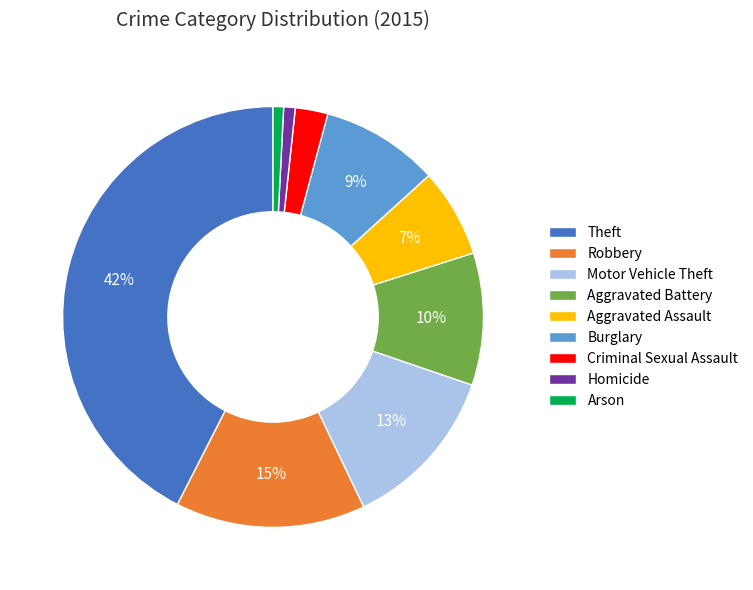

What is the ratio of the value at Aggravated Assault to the value at Burglary?

0.8